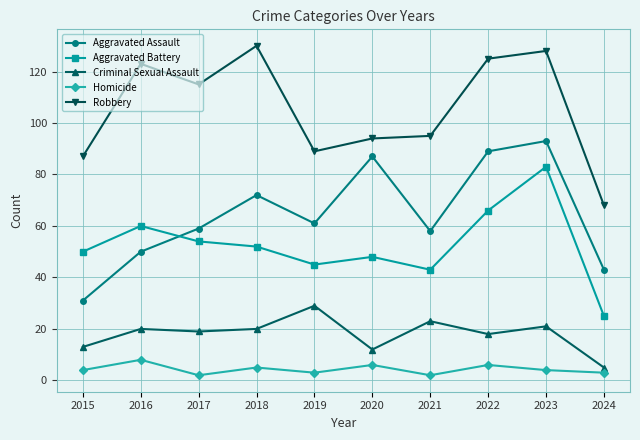

True or false: Homicide has more than 0 points higher than both neighbors.

True